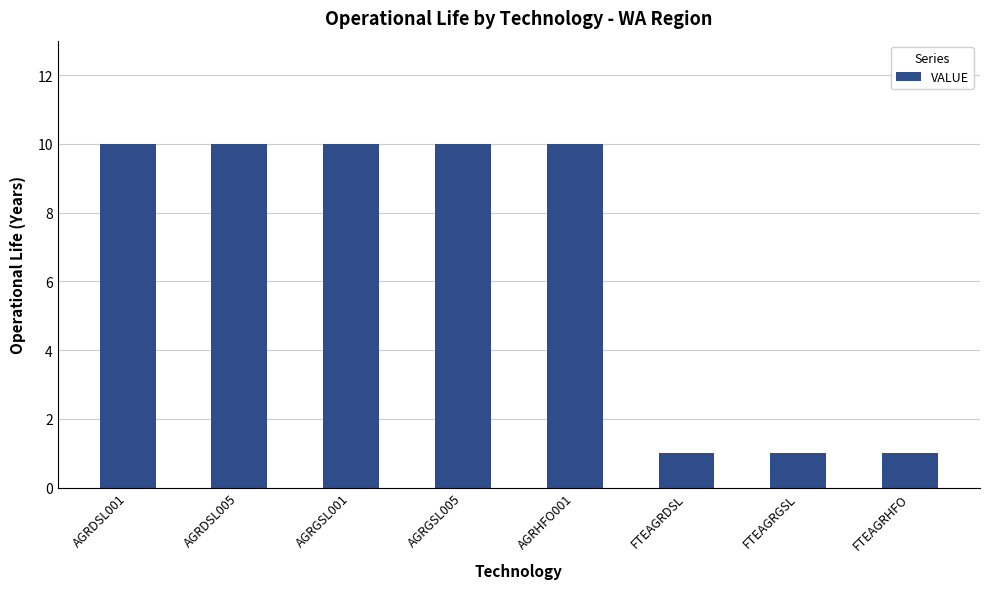

What is the maximum value shown in the chart?

10